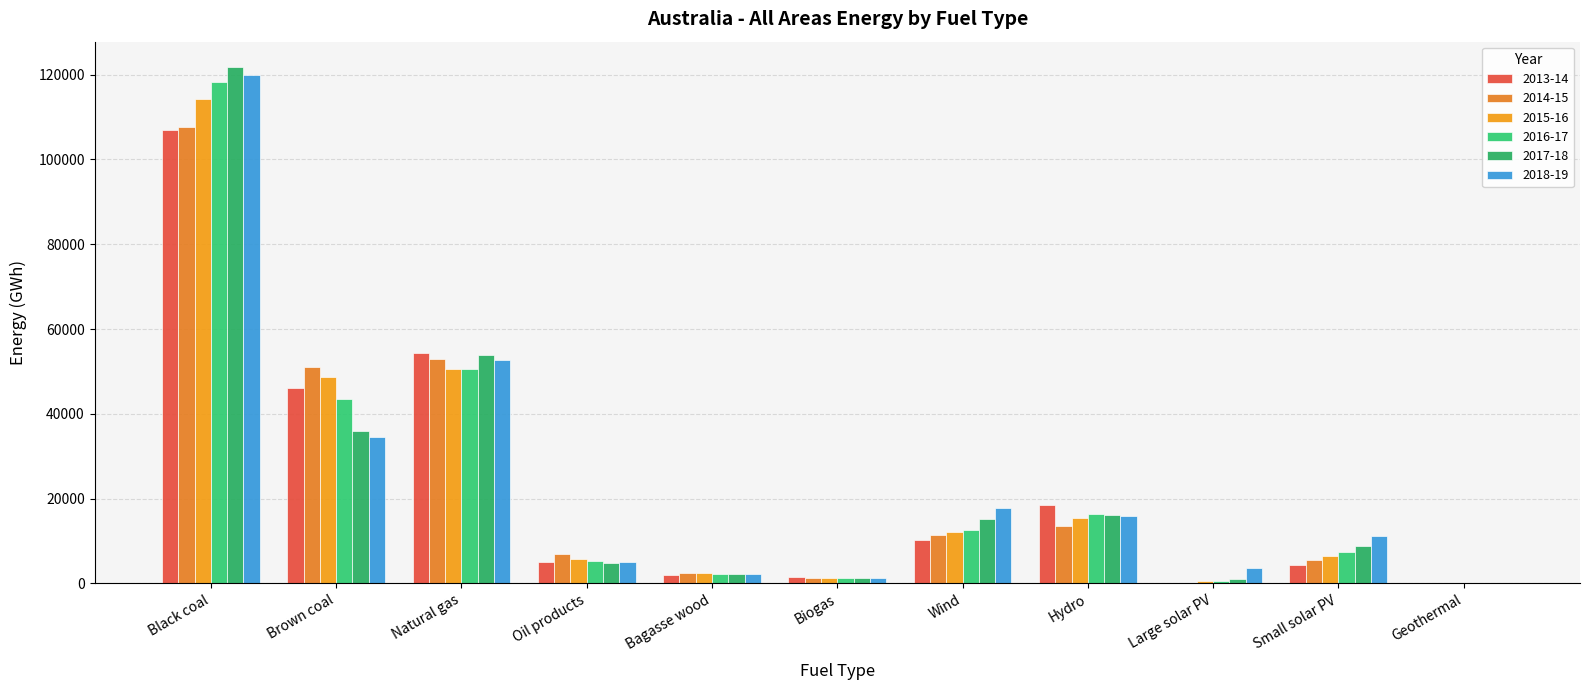

At which label does 2013-14 first exceed 5012?

Black coal